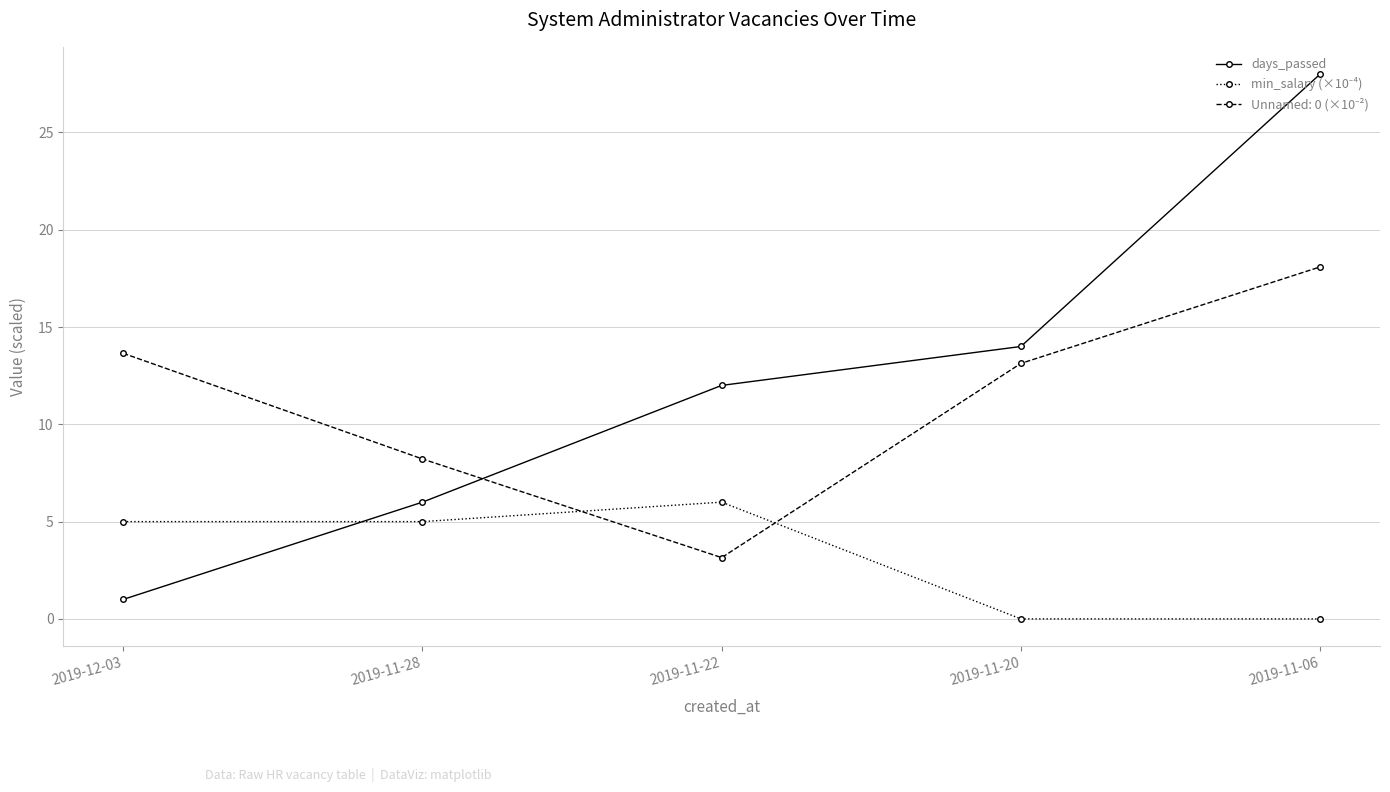

At which label does days_passed reach its peak?

2019-11-06